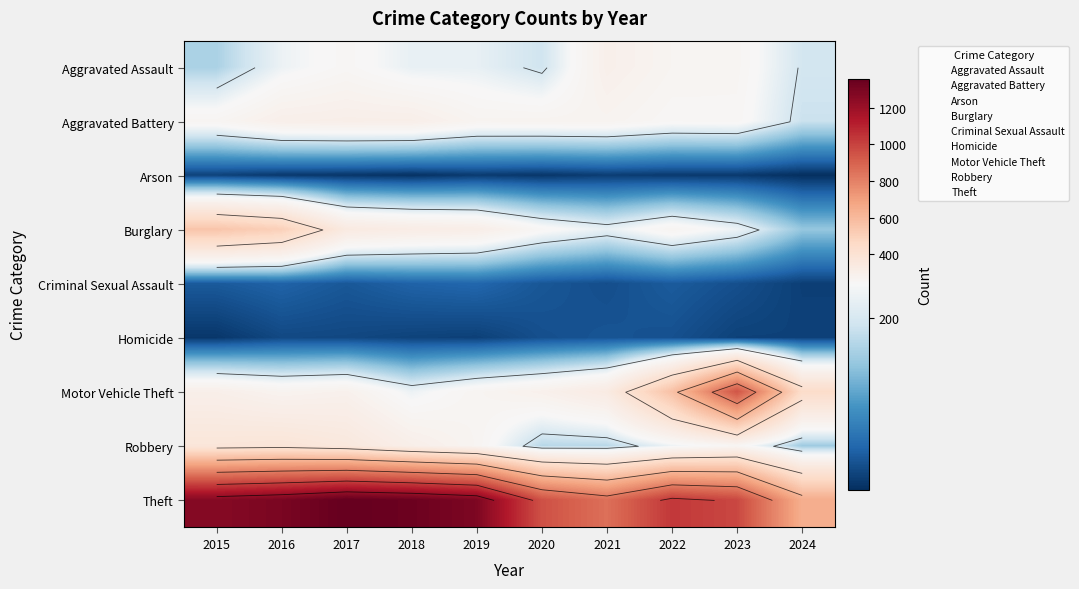

At which category is the sum across all series the highest?

2016